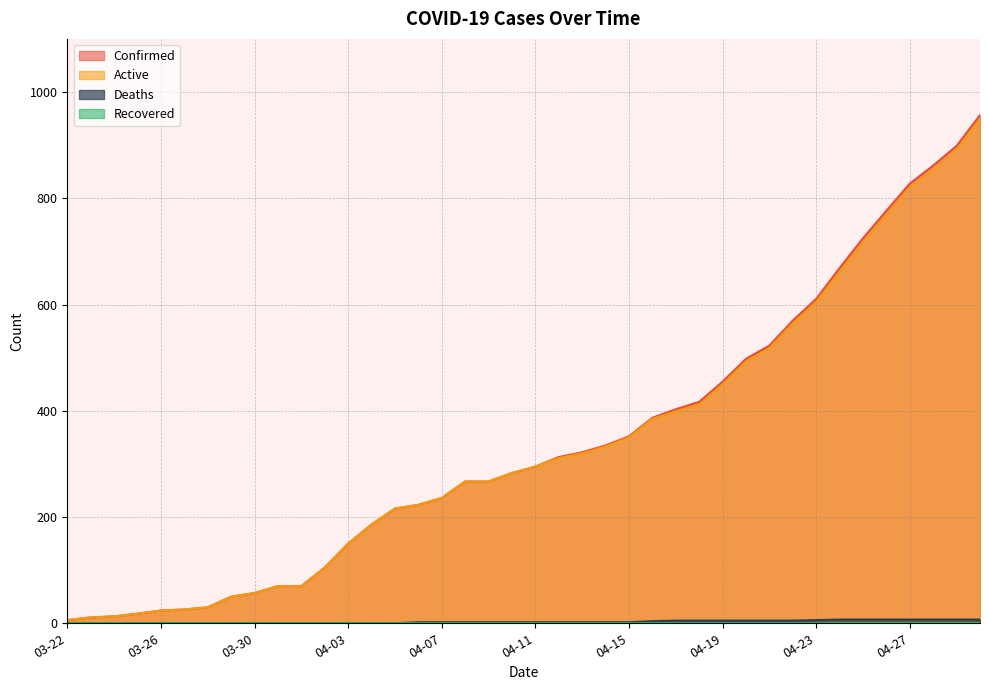

What is the greatest value displayed?

957